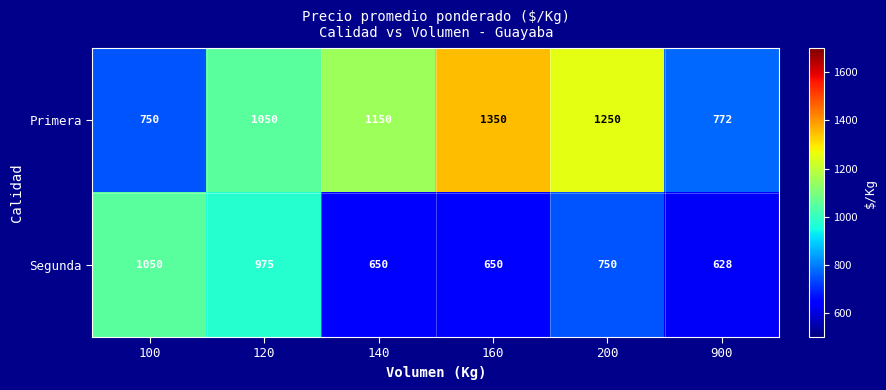

Reading right to left, extract all data points from this chart.

Primera: 900=772	200=1250	160=1350	140=1150	120=1050	100=750
Segunda: 900=628	200=750	160=650	140=650	120=975	100=1050